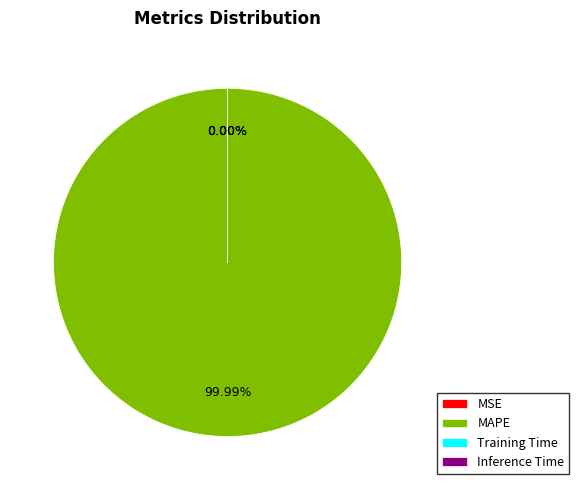

Combined, do Training Time and MAPE account for over 50%?

Yes